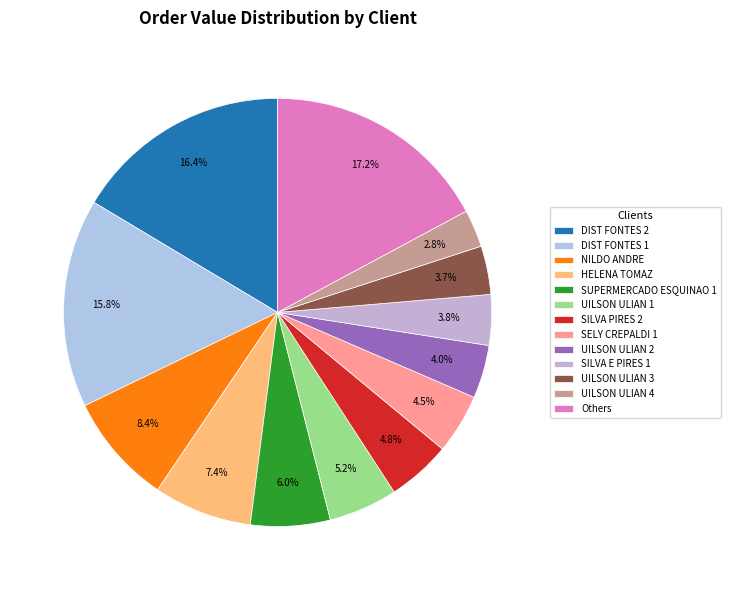

Count the number of slices in the pie.

13